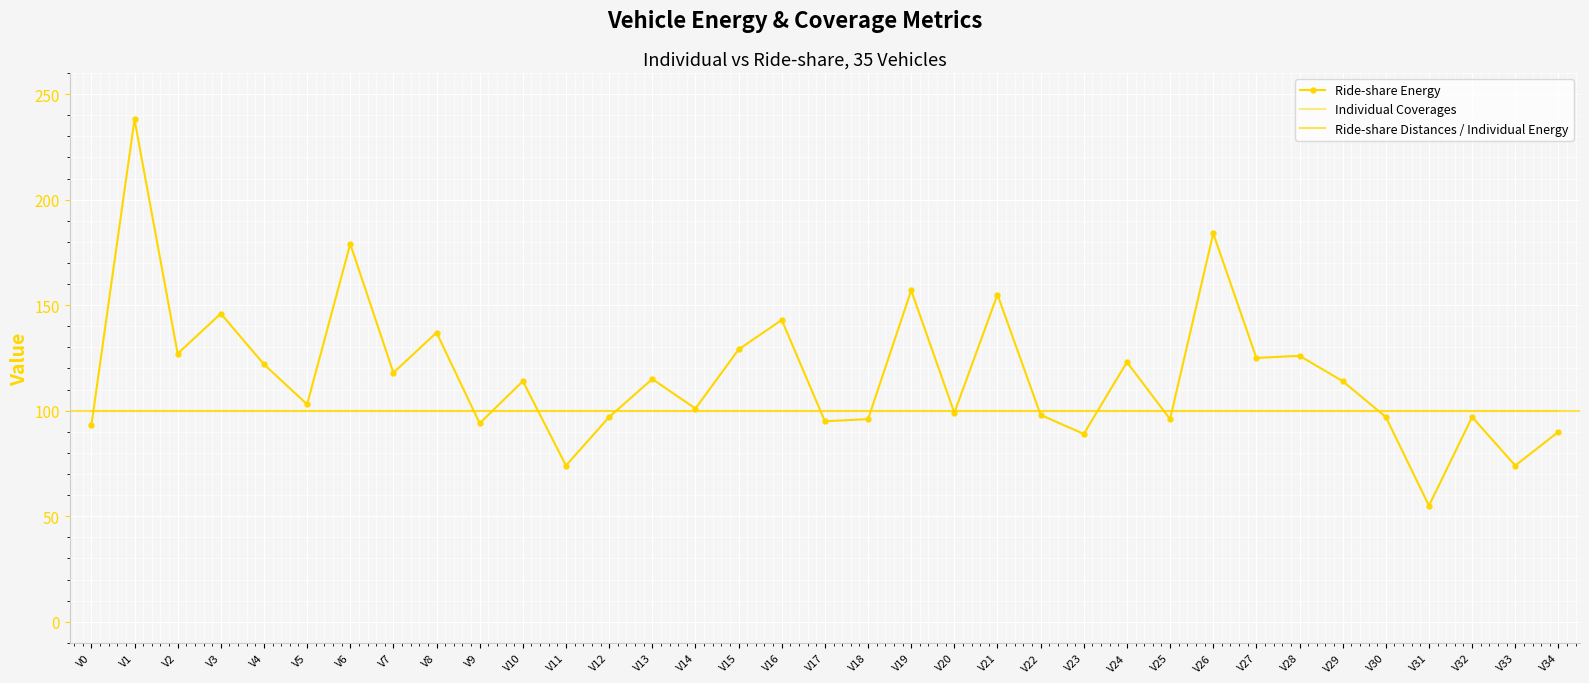

What is the average value of the Individual Coverages series?

100